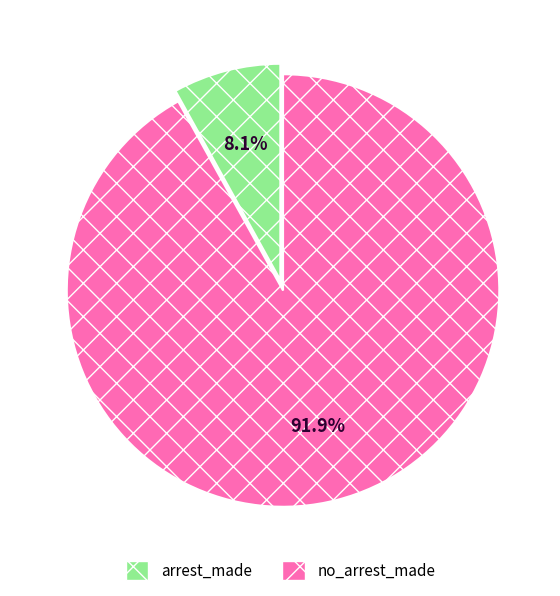

Is there a majority slice in this chart?

Yes